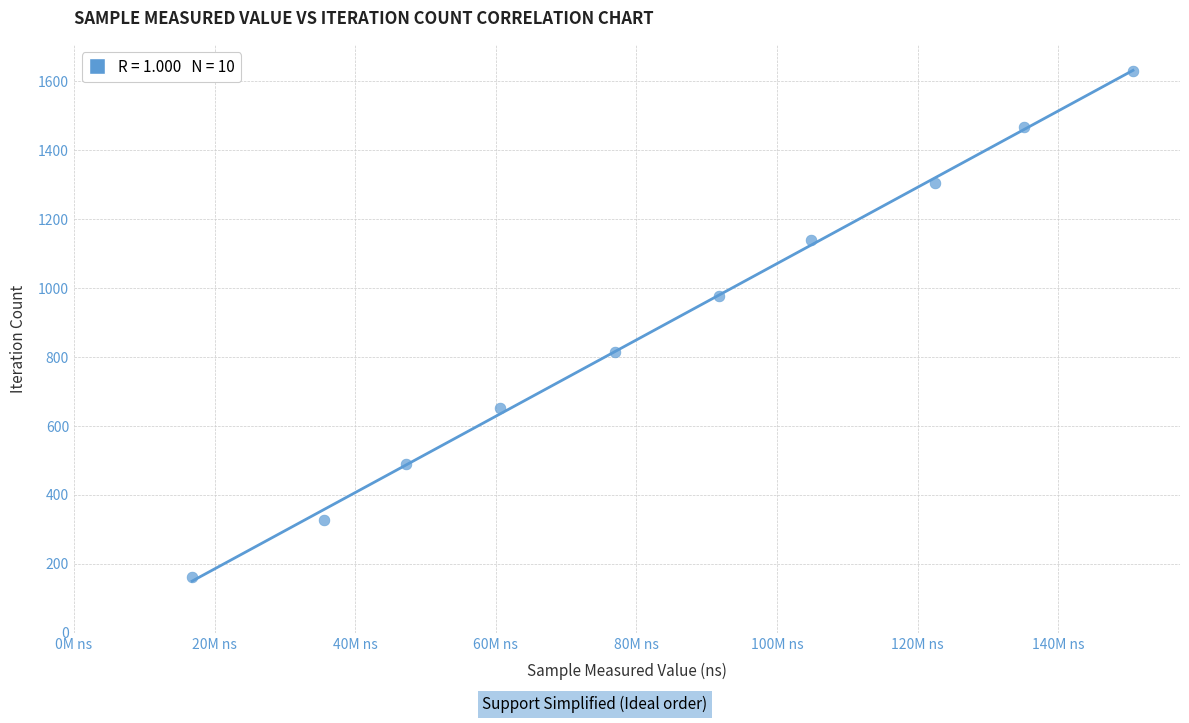

What is the range of Y values (max minus min)?

1467